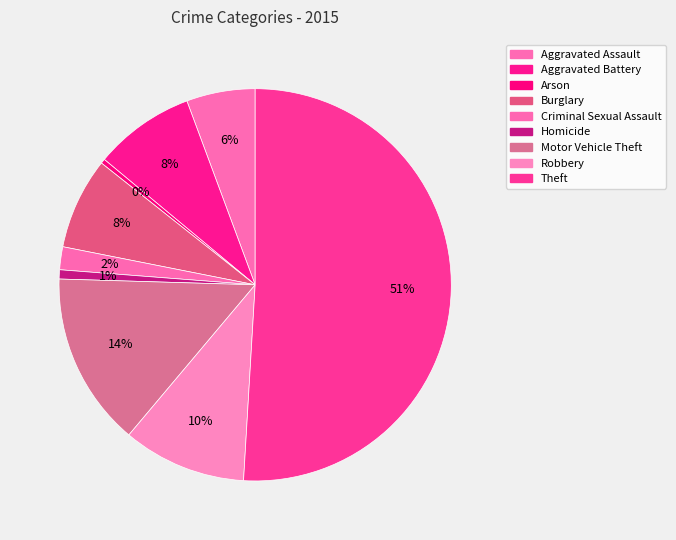

What is the ratio of the value at Theft to the value at Aggravated Assault?

9.0